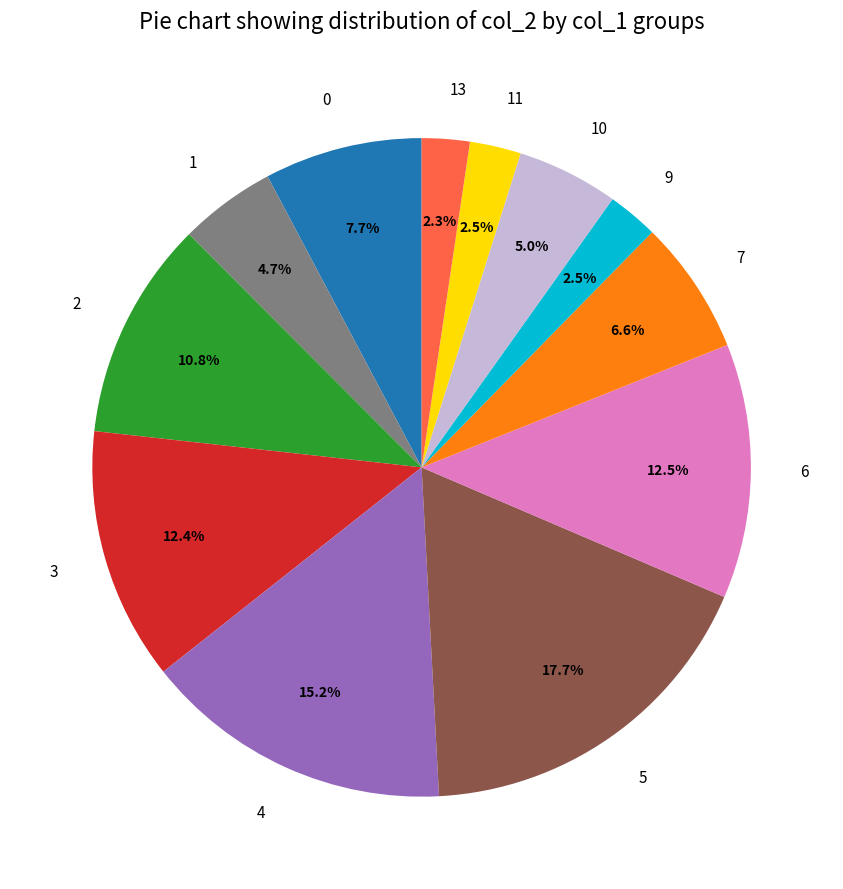

Count the number of slices in the pie.

12